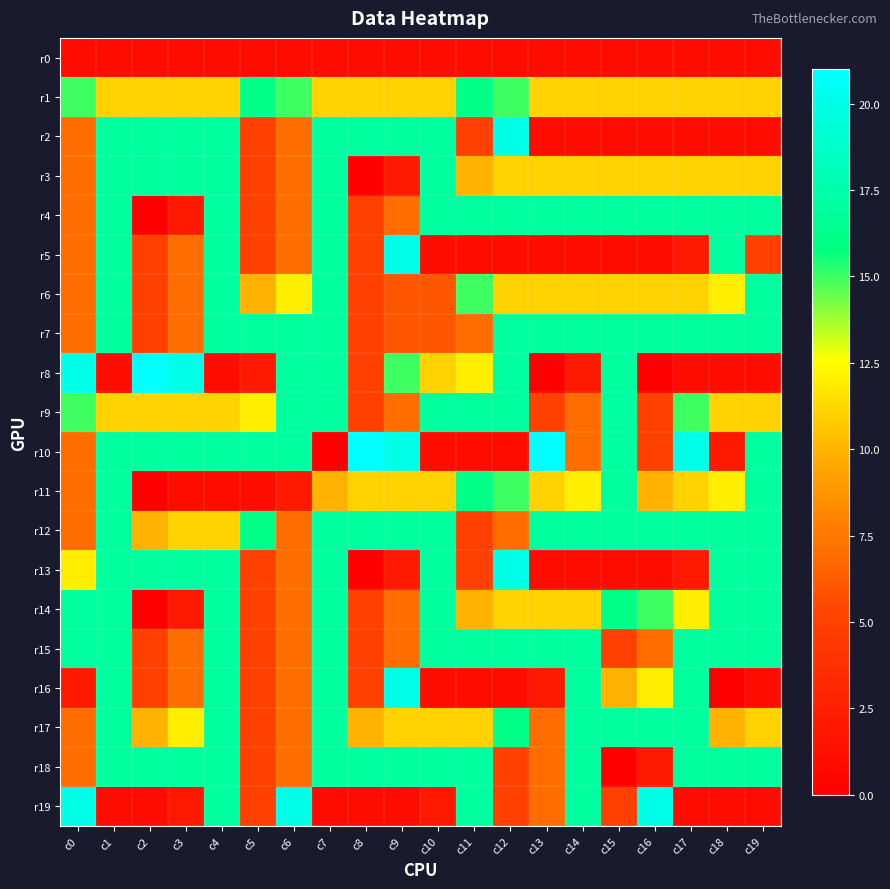

What is the total value across all series at c4?

274